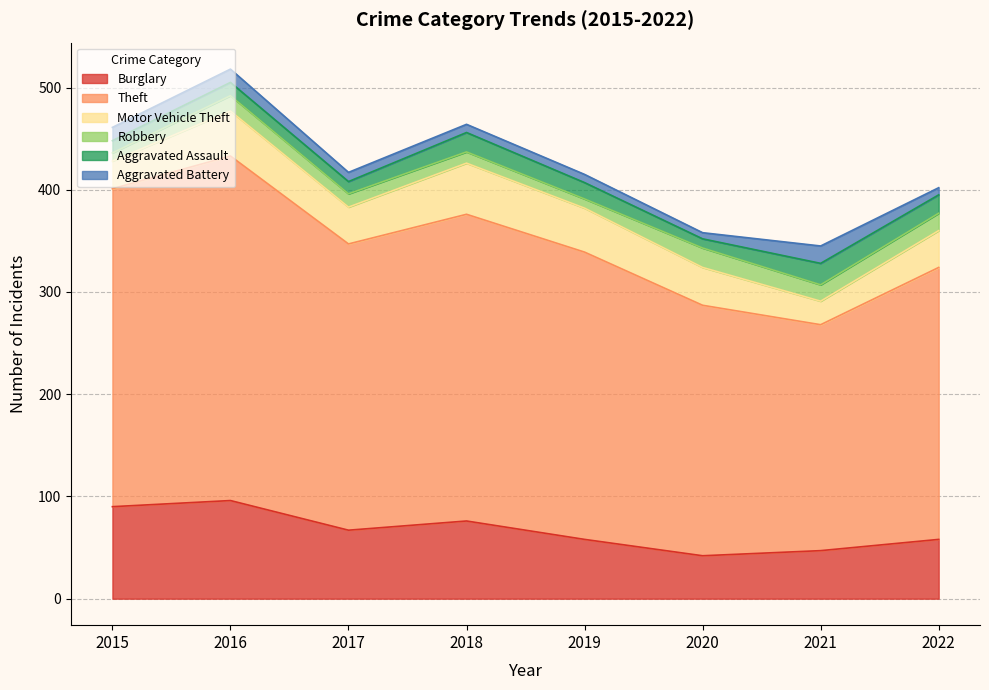

What is the sum of all Motor Vehicle Theft values?

296